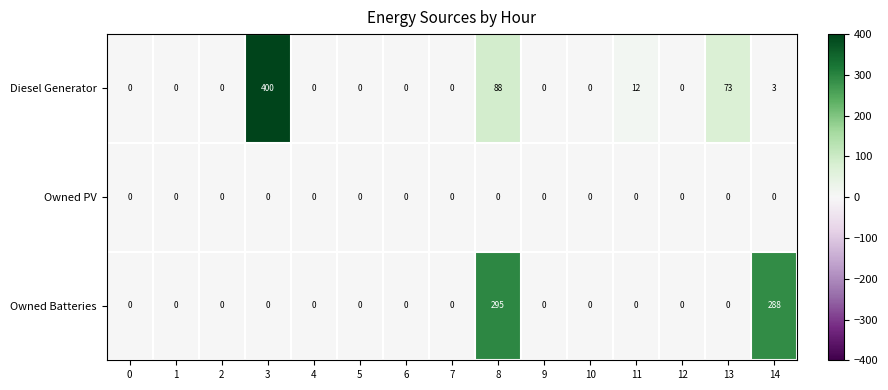

Count the number of categories in the chart.

15